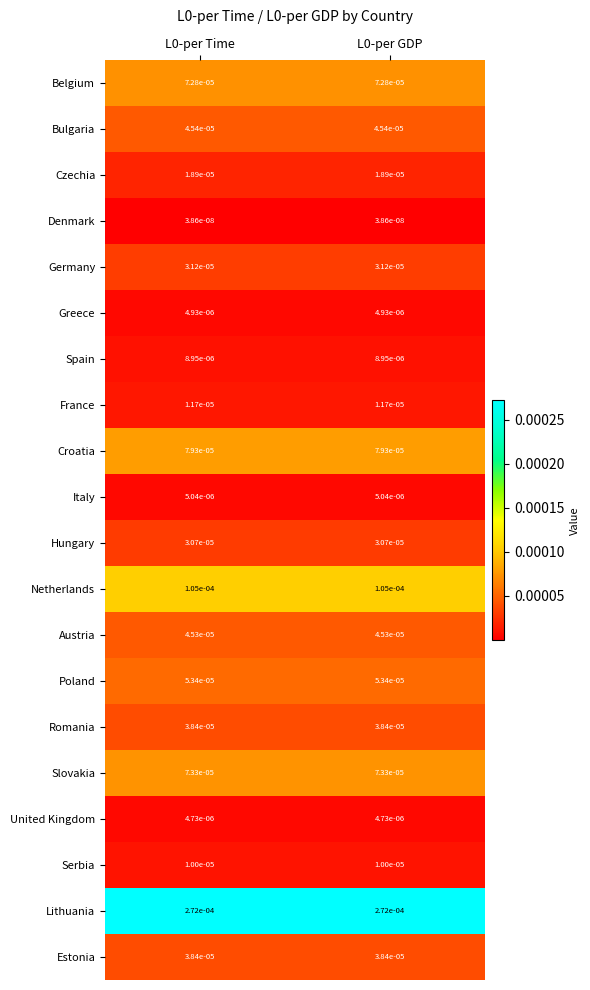

Is the value of Belgium at L0-per GDP greater than the value of Poland at L0-per Time?

Yes